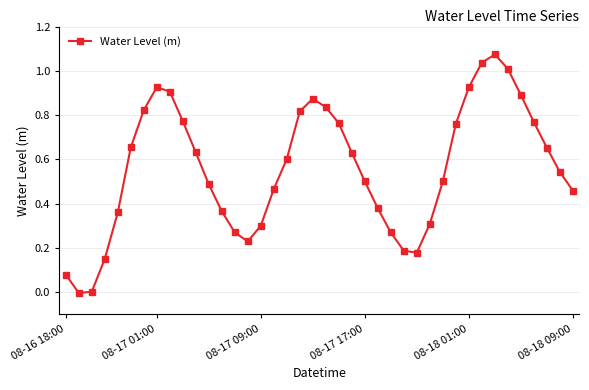

How many interior local peaks (higher than both neighbors) does the data have?

3